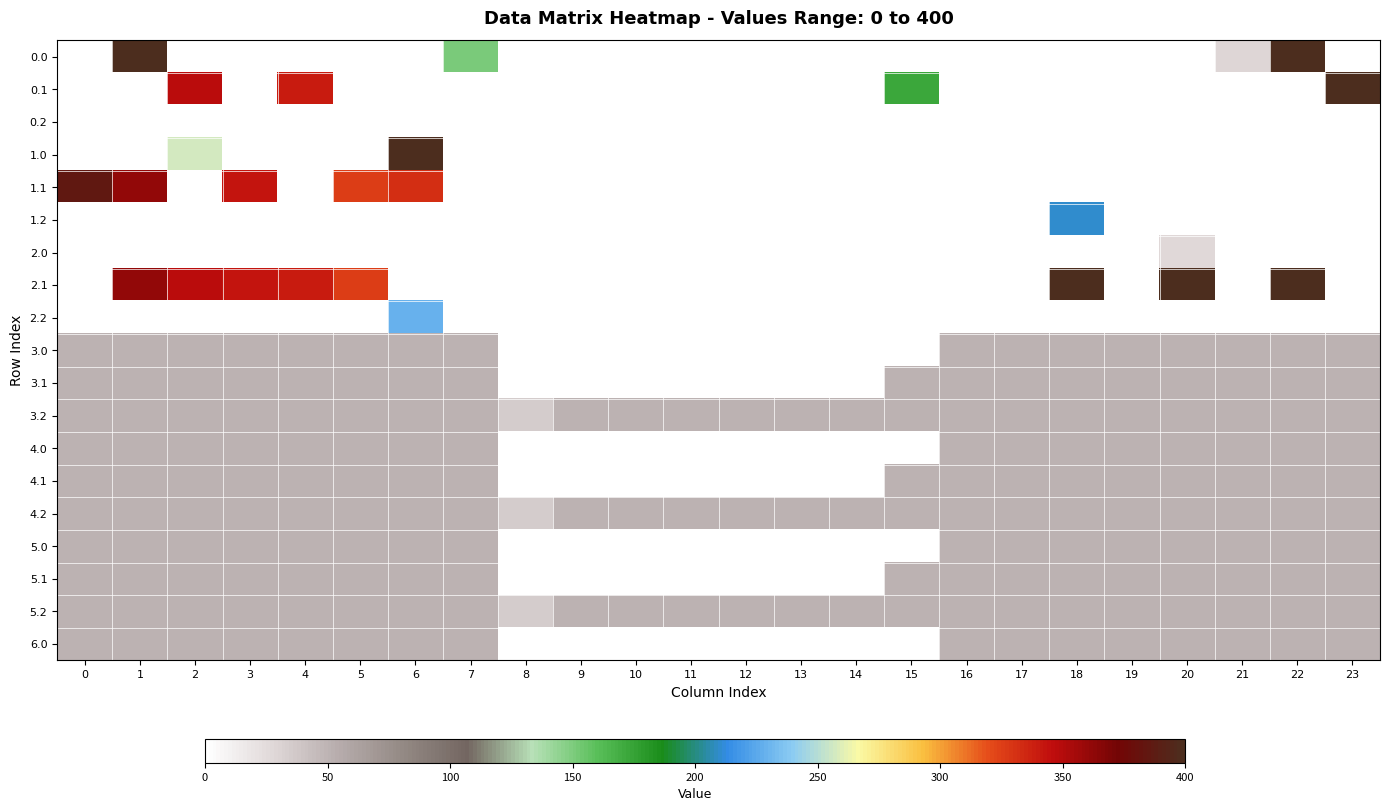

Reading left to right, what are all the values shown in this chart?

0.0: 0=0.0	1=400.0	2=0.0	3=0.0	4=0.0	5=0.0	6=0.0	7=150.1	8=0.0	9=0.0	10=0.0	11=0.0	12=0.0	13=0.0	14=0.0	15=0.0	16=0.0	17=0.0	18=0.0	19=0.0	20=0.0	21=28.8	22=400.0	23=0.0
0.1: 0=0.0	1=0.0	2=347.9	3=0.0	4=339.6	5=0.0	6=0.0	7=0.0	8=0.0	9=0.0	10=0.0	11=0.0	12=0.0	13=0.0	14=0.0	15=173.1	16=0.0	17=0.0	18=0.0	19=0.0	20=0.0	21=0.0	22=0.0	23=399.4
0.2: 0=0.0	1=0.0	2=0.0	3=0.0	4=0.0	5=0.0	6=0.0	7=0.0	8=0.0	9=0.0	10=0.0	11=0.0	12=0.0	13=0.0	14=0.0	15=0.0	16=0.0	17=0.0	18=0.0	19=0.0	20=0.0	21=0.0	22=0.0	23=0.0
1.0: 0=0.0	1=0.0	2=256.6	3=0.0	4=0.0	5=0.0	6=400.0	7=0.0	8=0.0	9=0.0	10=0.0	11=0.0	12=0.0	13=0.0	14=0.0	15=0.0	16=0.0	17=0.0	18=0.0	19=0.0	20=0.0	21=0.0	22=0.0	23=0.0
1.1: 0=384.6	1=361.1	2=0.0	3=342.7	4=0.0	5=325.7	6=332.2	7=0.0	8=0.0	9=0.0	10=0.0	11=0.0	12=0.0	13=0.0	14=0.0	15=0.0	16=0.0	17=0.0	18=0.0	19=0.0	20=0.0	21=0.0	22=0.0	23=0.0
1.2: 0=0.0	1=0.0	2=0.0	3=0.0	4=0.0	5=0.0	6=0.0	7=0.0	8=0.0	9=0.0	10=0.0	11=0.0	12=0.0	13=0.0	14=0.0	15=0.0	16=0.0	17=0.0	18=210.0	19=0.0	20=0.0	21=0.0	22=0.0	23=0.0
2.0: 0=0.0	1=0.0	2=0.0	3=0.0	4=0.0	5=0.0	6=0.0	7=0.0	8=0.0	9=0.0	10=0.0	11=0.0	12=0.0	13=0.0	14=0.0	15=0.0	16=0.0	17=0.0	18=0.0	19=0.0	20=27.3	21=0.0	22=0.0	23=0.0
2.1: 0=0.0	1=361.1	2=347.9	3=342.7	4=339.6	5=325.7	6=0.0	7=0.0	8=0.0	9=0.0	10=0.0	11=0.0	12=0.0	13=0.0	14=0.0	15=0.0	16=0.0	17=0.0	18=400.0	19=0.0	20=400.0	21=0.0	22=400.0	23=0.0
2.2: 0=0.0	1=0.0	2=0.0	3=0.0	4=0.0	5=0.0	6=228.8	7=0.0	8=0.0	9=0.0	10=0.0	11=0.0	12=0.0	13=0.0	14=0.0	15=0.0	16=0.0	17=0.0	18=0.0	19=0.0	20=0.0	21=0.0	22=0.0	23=0.0
3.0: 0=51.0	1=51.0	2=51.0	3=51.0	4=51.0	5=51.0	6=51.0	7=51.0	8=0.0	9=0.0	10=0.0	11=0.0	12=0.0	13=0.0	14=0.0	15=0.0	16=51.0	17=51.0	18=51.0	19=51.0	20=51.0	21=51.0	22=51.0	23=51.0
3.1: 0=51.0	1=51.0	2=51.0	3=51.0	4=51.0	5=51.0	6=51.0	7=51.0	8=0.0	9=0.0	10=0.0	11=0.0	12=0.0	13=0.0	14=0.0	15=51.0	16=51.0	17=51.0	18=51.0	19=51.0	20=51.0	21=51.0	22=51.0	23=51.0
3.2: 0=51.0	1=51.0	2=51.0	3=51.0	4=51.0	5=51.0	6=51.0	7=51.0	8=35.3	9=51.0	10=51.0	11=51.0	12=51.0	13=51.0	14=51.0	15=51.0	16=51.0	17=51.0	18=51.0	19=51.0	20=51.0	21=51.0	22=51.0	23=51.0
4.0: 0=51.0	1=51.0	2=51.0	3=51.0	4=51.0	5=51.0	6=51.0	7=51.0	8=0.0	9=0.0	10=0.0	11=0.0	12=0.0	13=0.0	14=0.0	15=0.0	16=51.0	17=51.0	18=51.0	19=51.0	20=51.0	21=51.0	22=51.0	23=51.0
4.1: 0=51.0	1=51.0	2=51.0	3=51.0	4=51.0	5=51.0	6=51.0	7=51.0	8=0.0	9=0.0	10=0.0	11=0.0	12=0.0	13=0.0	14=0.0	15=51.0	16=51.0	17=51.0	18=51.0	19=51.0	20=51.0	21=51.0	22=51.0	23=51.0
4.2: 0=51.0	1=51.0	2=51.0	3=51.0	4=51.0	5=51.0	6=51.0	7=51.0	8=35.3	9=51.0	10=51.0	11=51.0	12=51.0	13=51.0	14=51.0	15=51.0	16=51.0	17=51.0	18=51.0	19=51.0	20=51.0	21=51.0	22=51.0	23=51.0
5.0: 0=51.0	1=51.0	2=51.0	3=51.0	4=51.0	5=51.0	6=51.0	7=51.0	8=0.0	9=0.0	10=0.0	11=0.0	12=0.0	13=0.0	14=0.0	15=0.0	16=51.0	17=51.0	18=51.0	19=51.0	20=51.0	21=51.0	22=51.0	23=51.0
5.1: 0=51.0	1=51.0	2=51.0	3=51.0	4=51.0	5=51.0	6=51.0	7=51.0	8=0.0	9=0.0	10=0.0	11=0.0	12=0.0	13=0.0	14=0.0	15=51.0	16=51.0	17=51.0	18=51.0	19=51.0	20=51.0	21=51.0	22=51.0	23=51.0
5.2: 0=51.0	1=51.0	2=51.0	3=51.0	4=51.0	5=51.0	6=51.0	7=51.0	8=35.3	9=51.0	10=51.0	11=51.0	12=51.0	13=51.0	14=51.0	15=51.0	16=51.0	17=51.0	18=51.0	19=51.0	20=51.0	21=51.0	22=51.0	23=51.0
6.0: 0=51.0	1=51.0	2=51.0	3=51.0	4=51.0	5=51.0	6=51.0	7=51.0	8=0.0	9=0.0	10=0.0	11=0.0	12=0.0	13=0.0	14=0.0	15=0.0	16=51.0	17=51.0	18=51.0	19=51.0	20=51.0	21=51.0	22=51.0	23=51.0